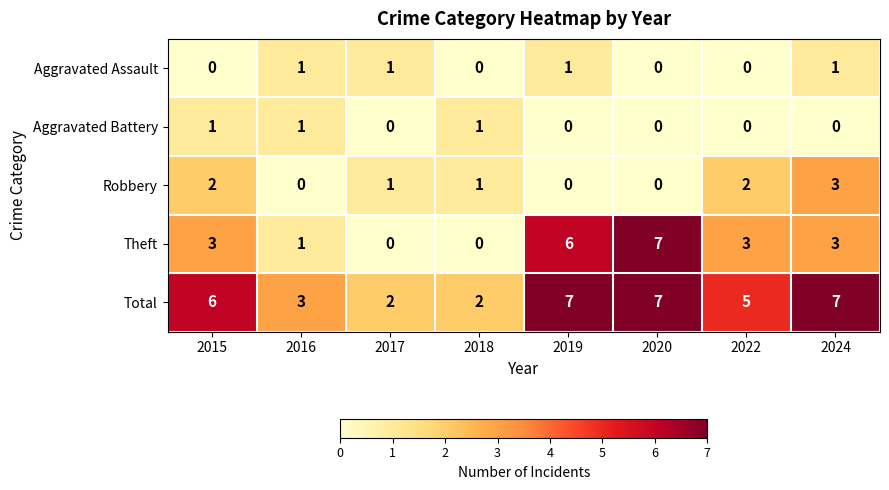

Count the Total values in the range 3 to 7.

6